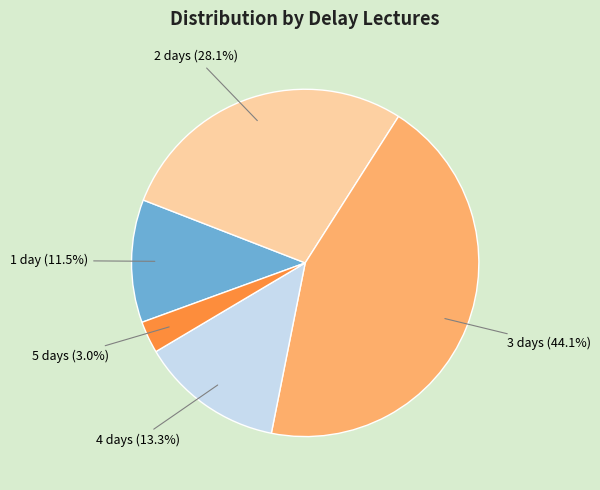

What is the ratio of the value at 1 to the value at 3?

0.3